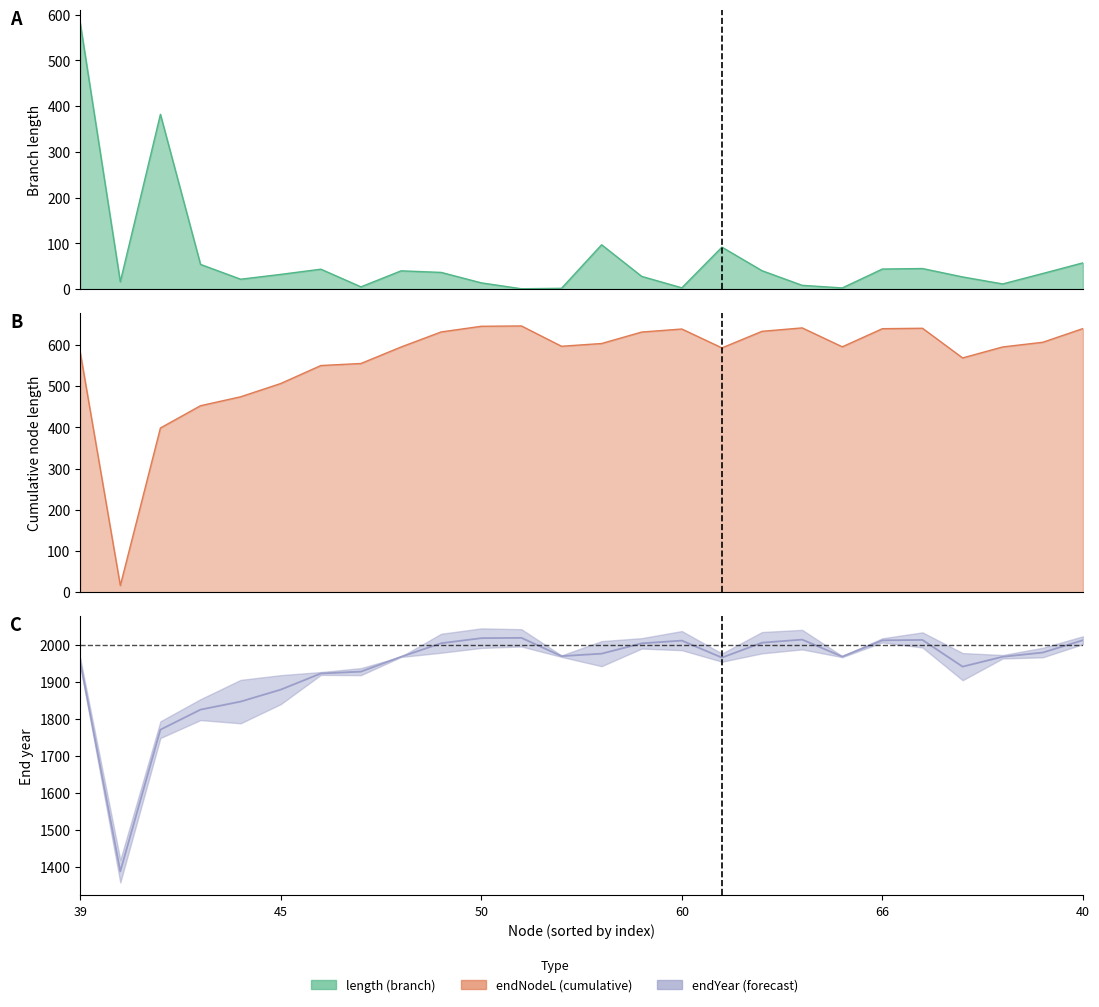

True or false: length has more than 2 interior local peaks.

True